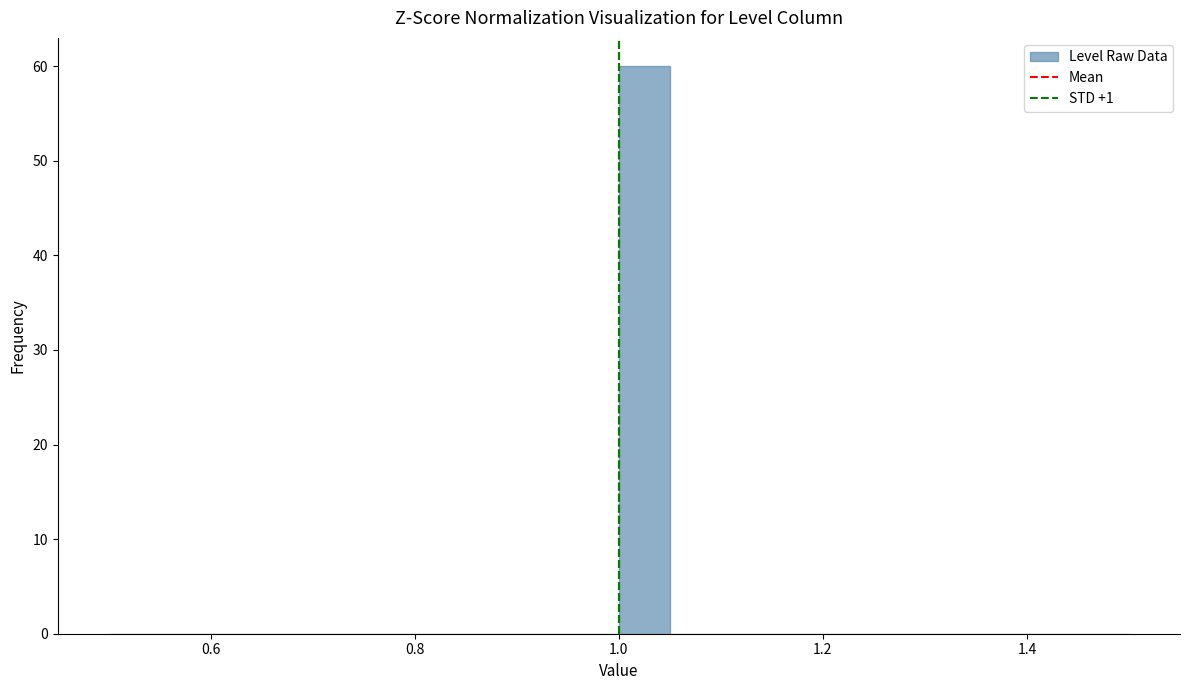

Read against the x-axis, roughly where is the centre of the tallest bar?

1.02